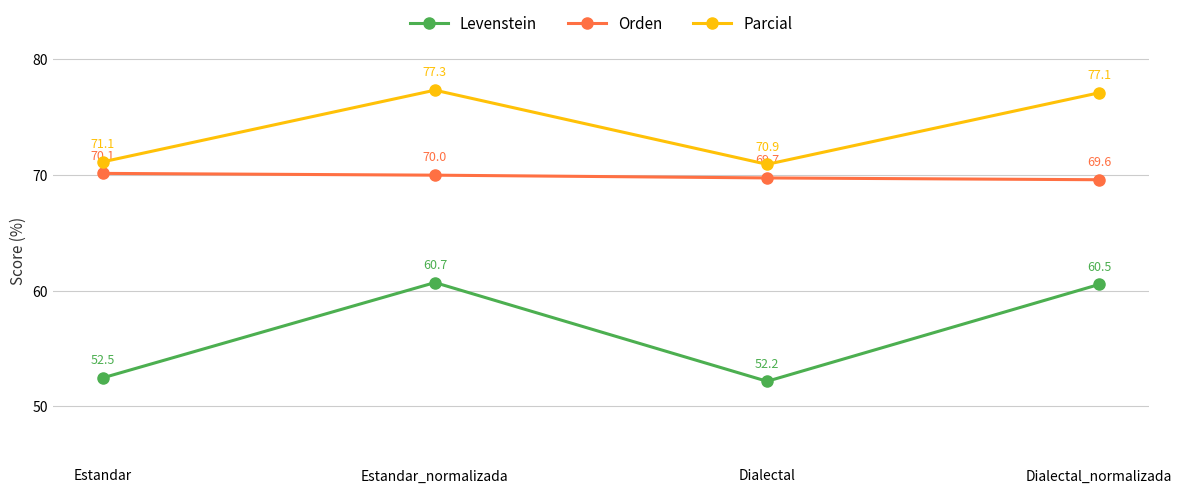

What is the total value across all series at Dialectal_normalizada?

207.2